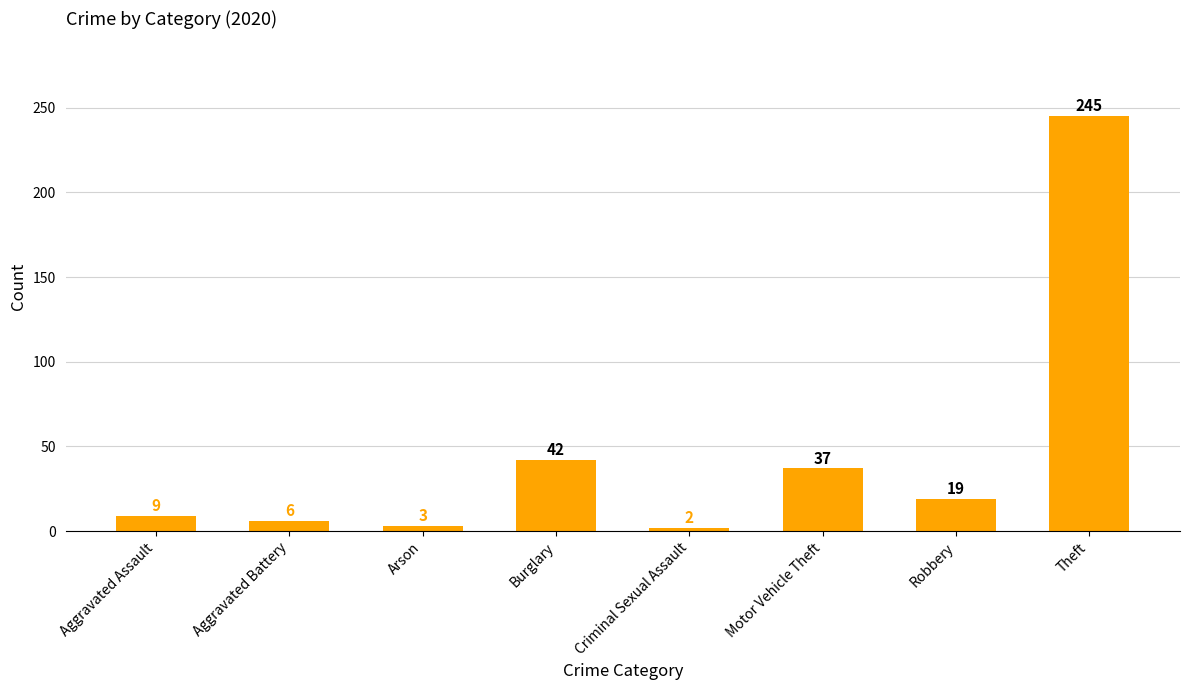

What is the minimum value shown in the chart?

2